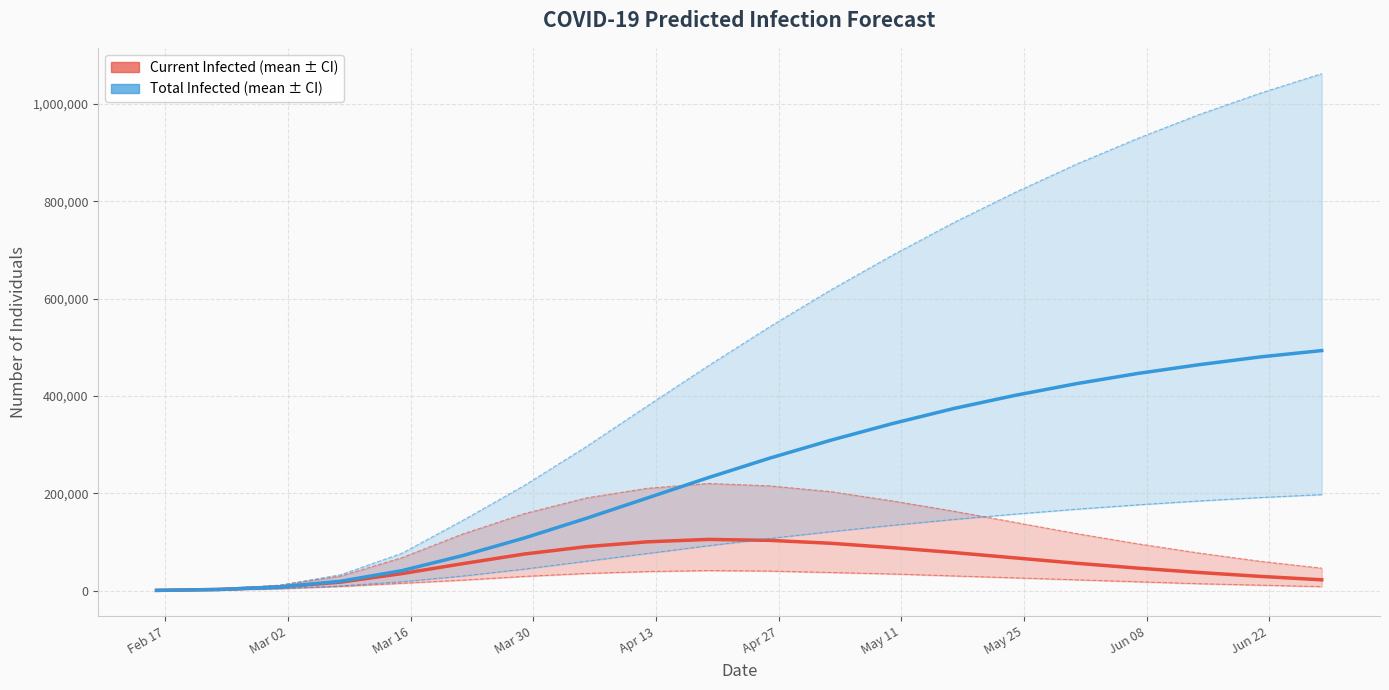

Is this an area chart (filled region under the line)?

No